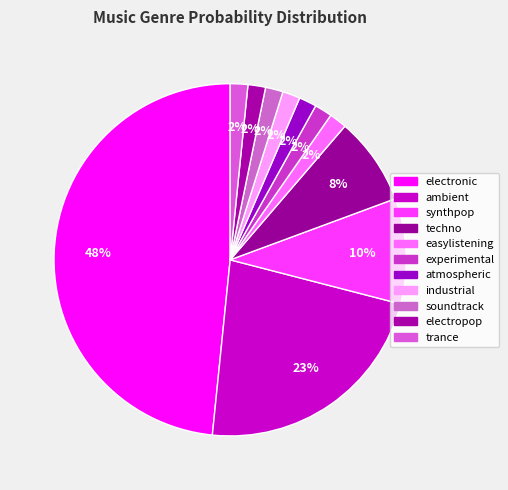

What percentage is the synthpop slice, to the nearest percent?

10%